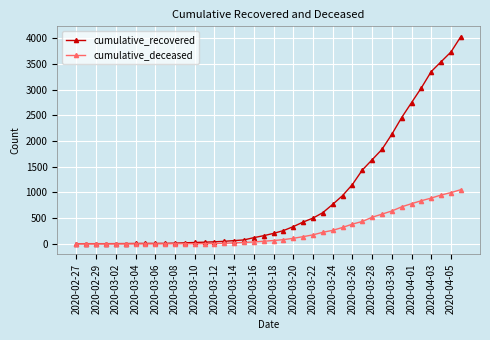

List the series in order of their peak value, highest first.

cumulative_recovered, cumulative_deceased